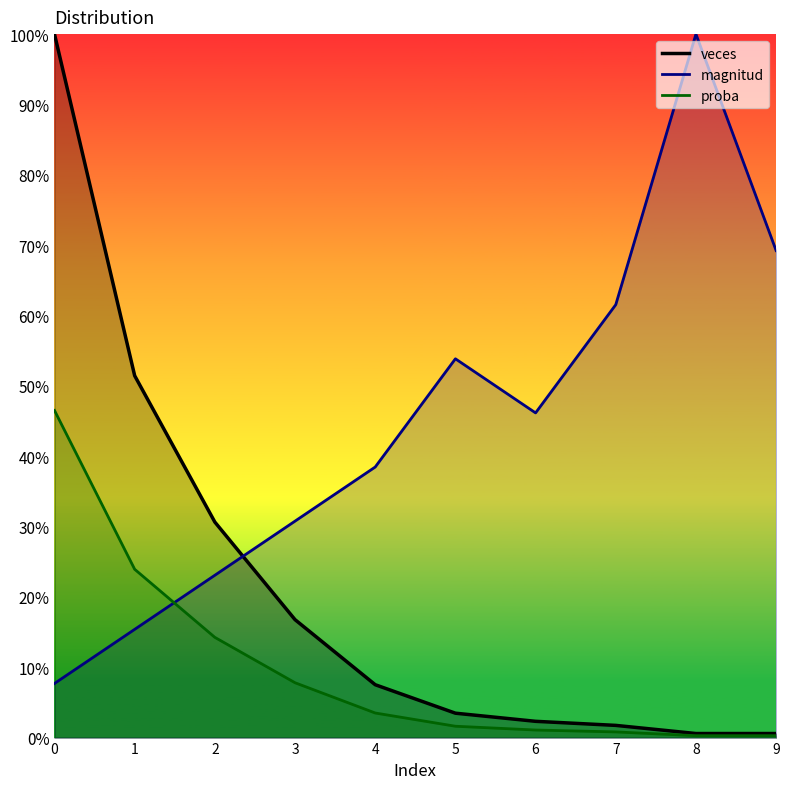

Rank the series by their average value, from lowest to highest.

proba, veces, magnitud